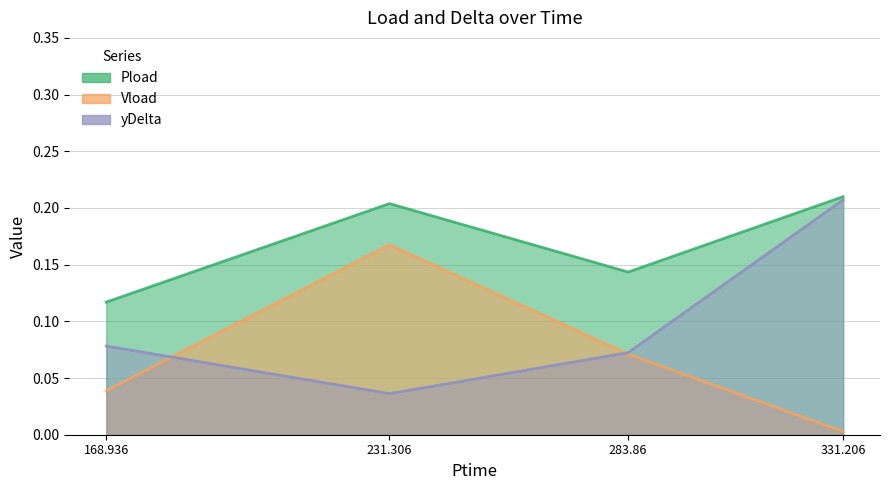

Which series has the largest total across all categories?

Pload